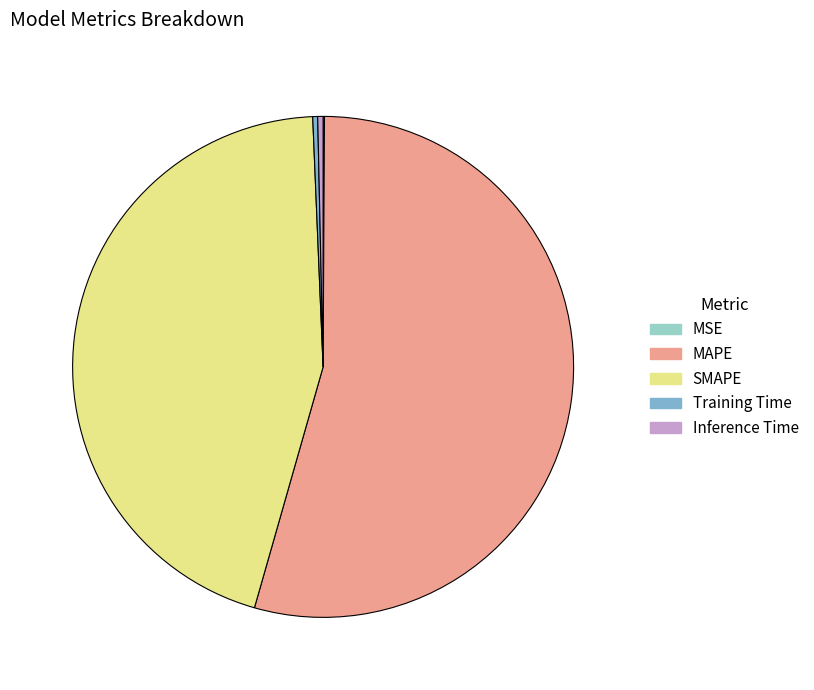

Combined, do SMAPE and MAPE account for over 50%?

Yes